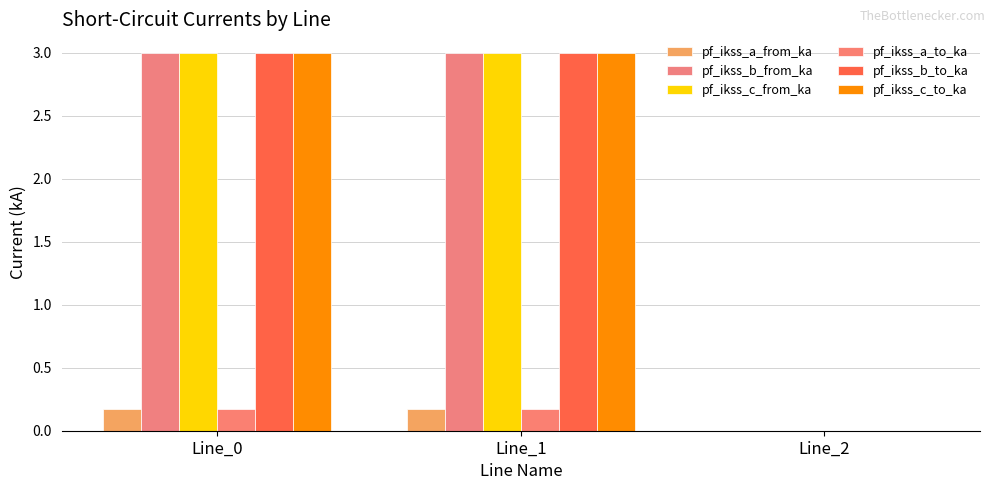

Reading right to left, what are all the values shown in this chart?

pf_ikss_a_from_ka: 0.0	0.2	0.2
pf_ikss_b_from_ka: 0.0	3.0	3.0
pf_ikss_c_from_ka: 0.0	3.0	3.0
pf_ikss_a_to_ka: 0.0	0.2	0.2
pf_ikss_b_to_ka: 0.0	3.0	3.0
pf_ikss_c_to_ka: 0.0	3.0	3.0